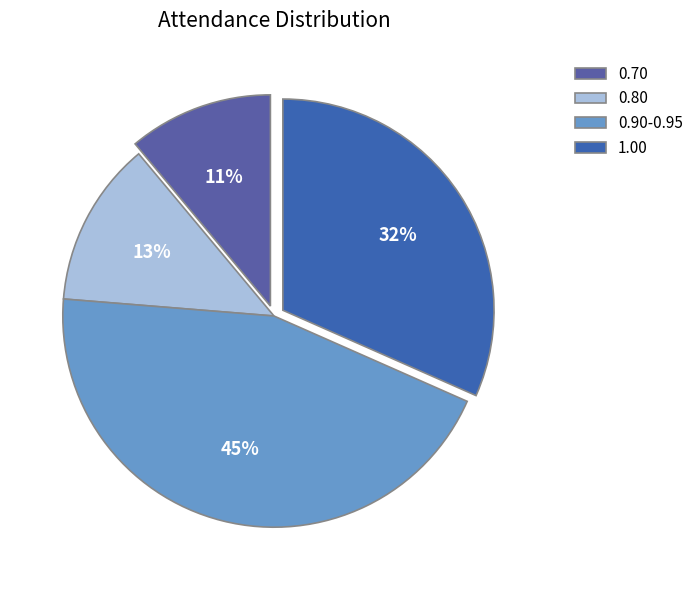

Count the number of slices in the pie.

4